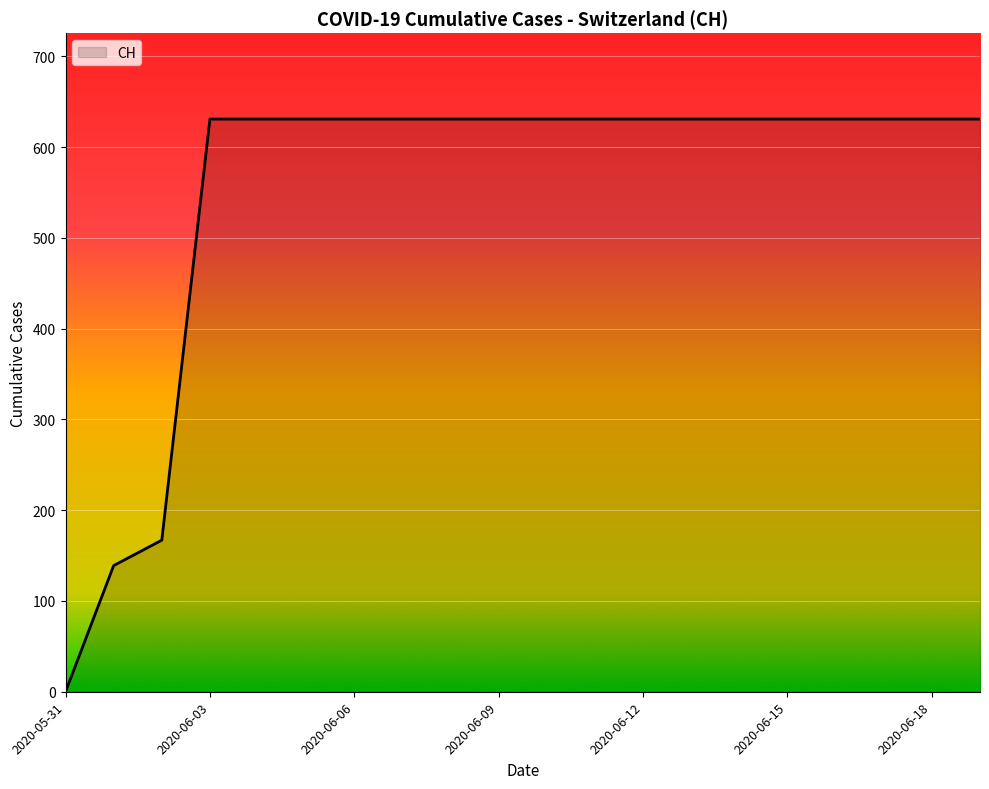

What is the maximum value shown in the chart?

631